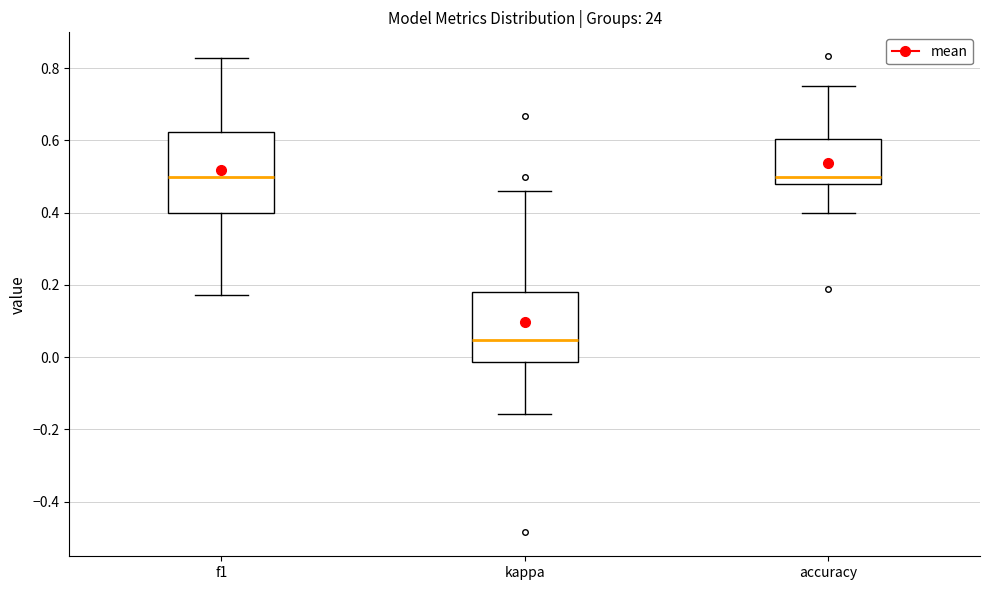

Reading left to right, read every box against the y-axis: the position of its median line, the range the box covers, and the ends of its whiskers. The values are not printed on the chart, so give them approximately, as read against the axis.

f1: median 0.50, box 0.40 to 0.62, whiskers 0.18 to 0.82
kappa: median 0.04, box -0.02 to 0.18, whiskers -0.16 to 0.46
accuracy: median 0.50, box 0.48 to 0.60, whiskers 0.40 to 0.76